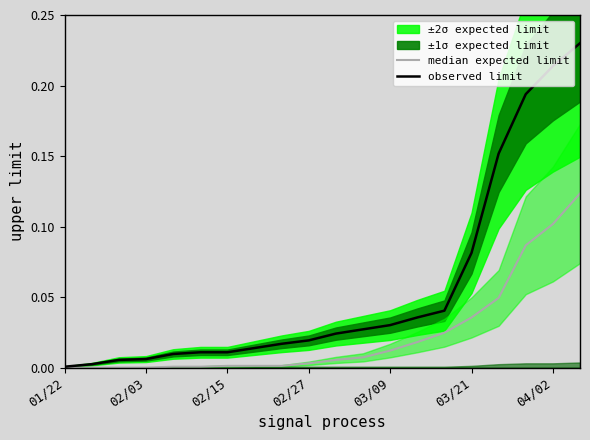

List the series in order of their overall mean, lowest first.

median expected limit, observed limit